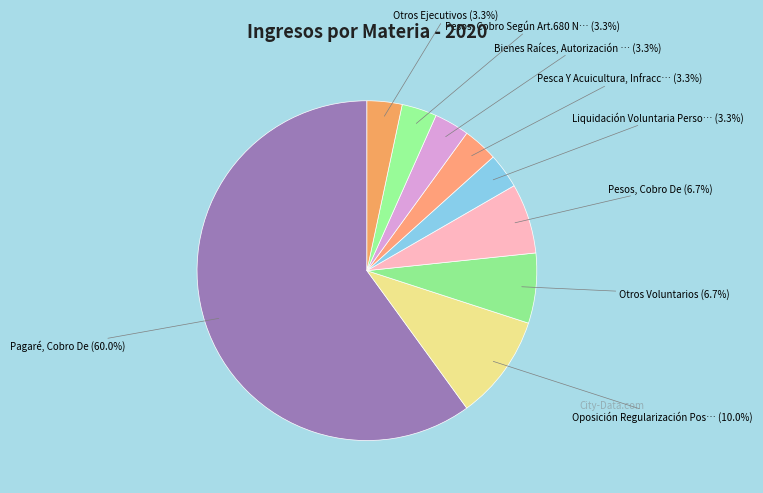

How many segments does this pie chart have?

9